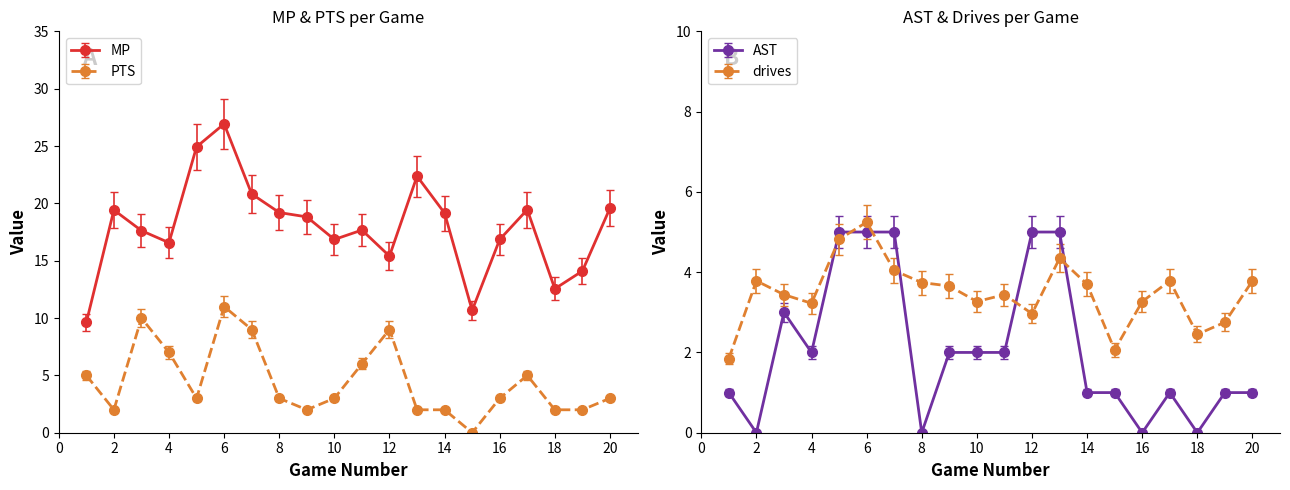

What is the difference between the maximum and second lowest values in the MP series?

16.3